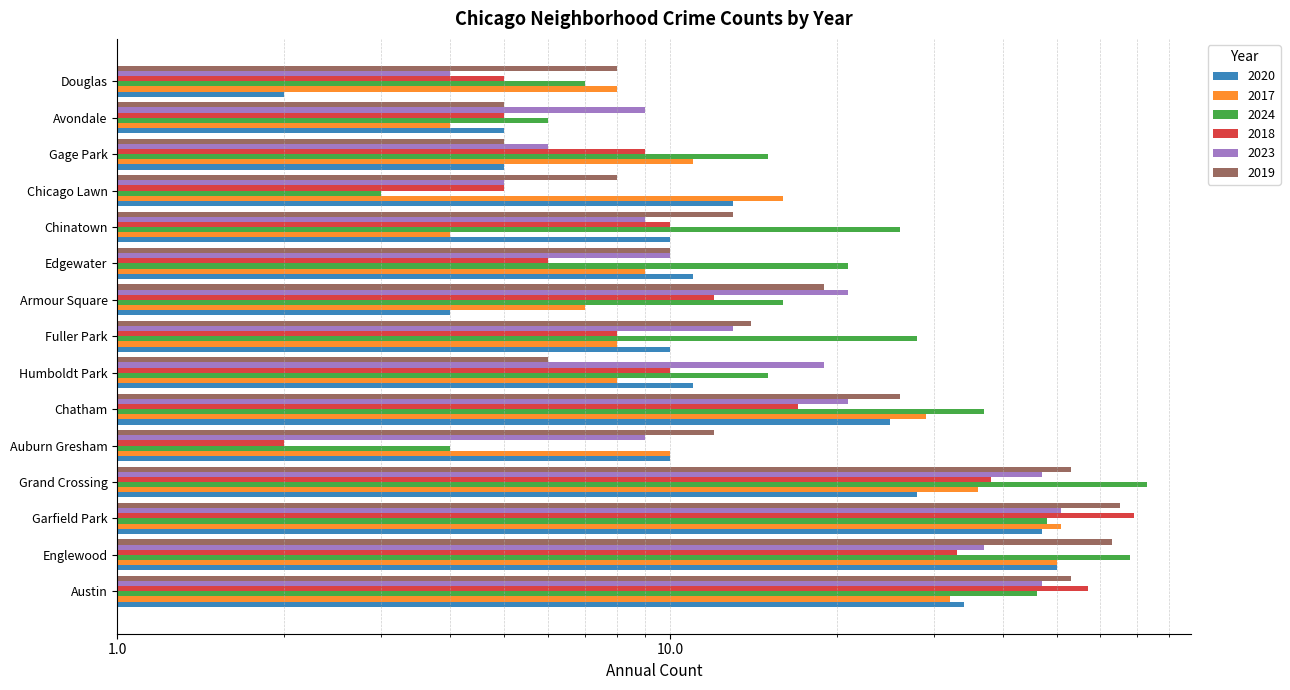

List the series in order of their peak value, lowest first.

2020, 2017, 2023, 2019, 2018, 2024